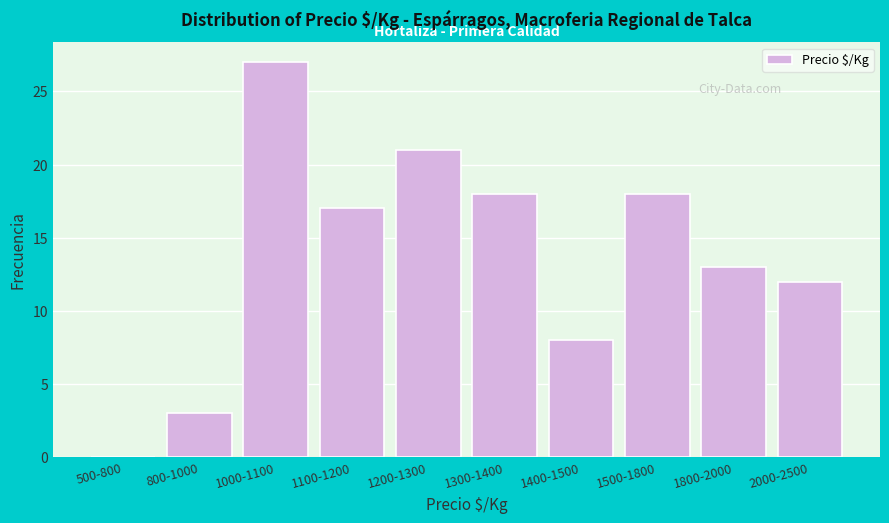

Reading left to right, extract all data points from this chart.

500-800=0	800-1000=3	1000-1100=27	1100-1200=17	1200-1300=21	1300-1400=18	1400-1500=8	1500-1800=18	1800-2000=13	2000-2500=12